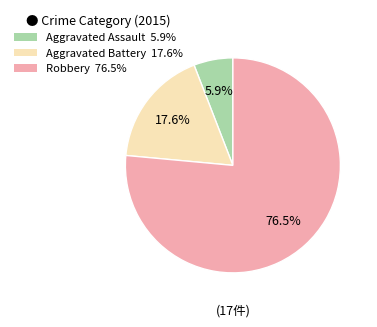

How many segments does this pie chart have?

3